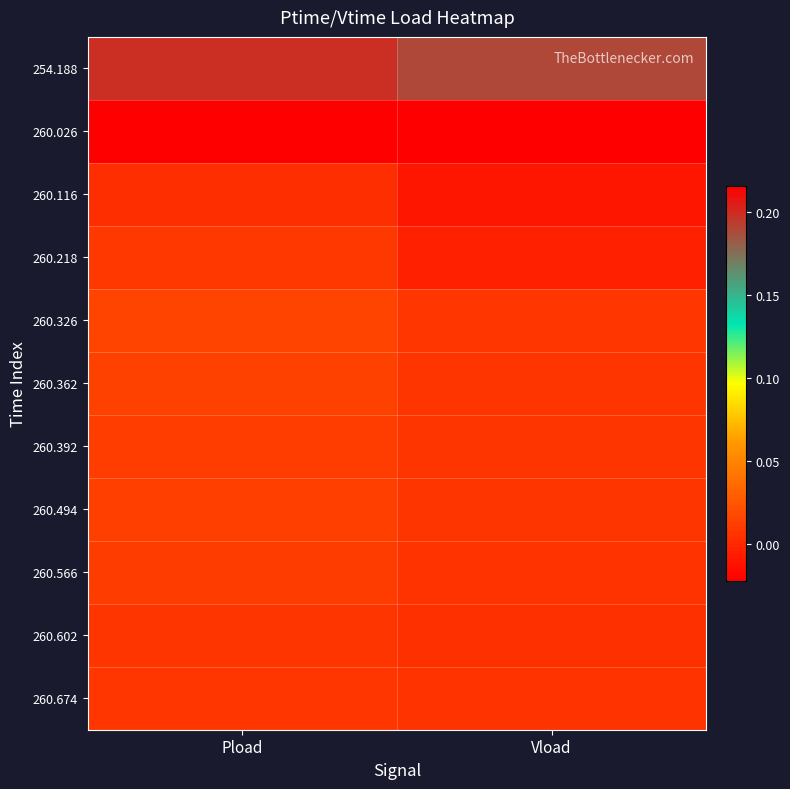

Rank the series at Pload from lowest to highest value.

260.116, 260.602, 260.674, 260.218, 260.566, 260.392, 260.494, 260.362, 260.326, 254.188, 260.026